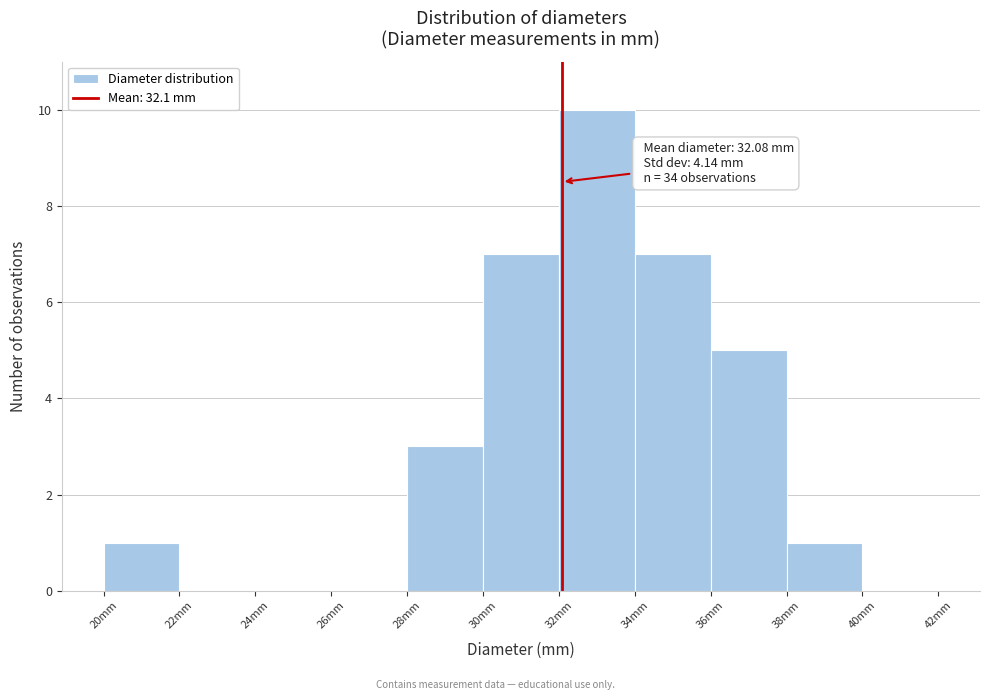

Which range on the x-axis has the tallest bar?

32 to 34